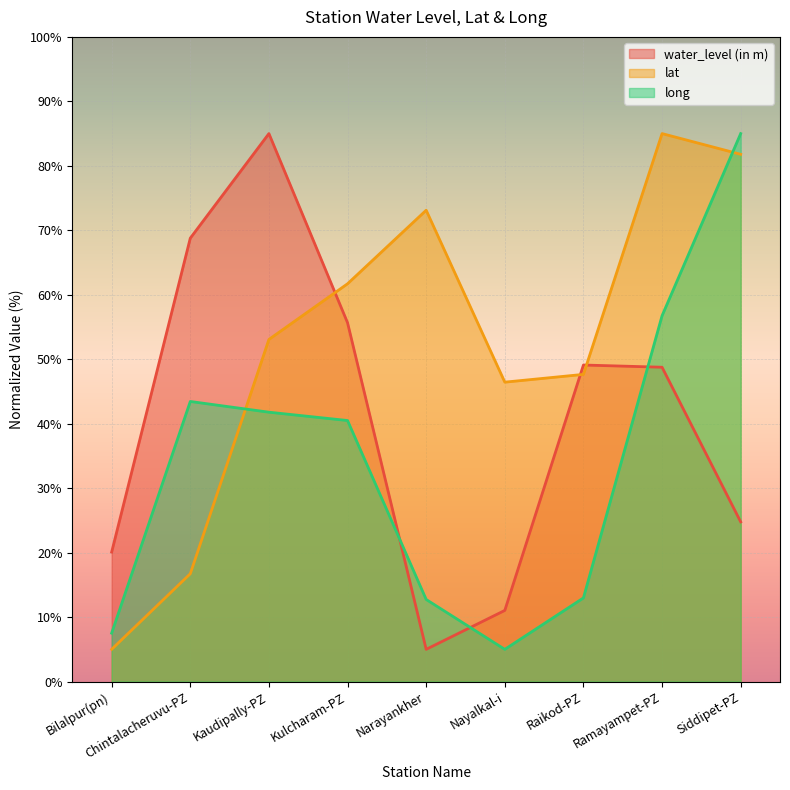

How many lines are shown in the chart?

3